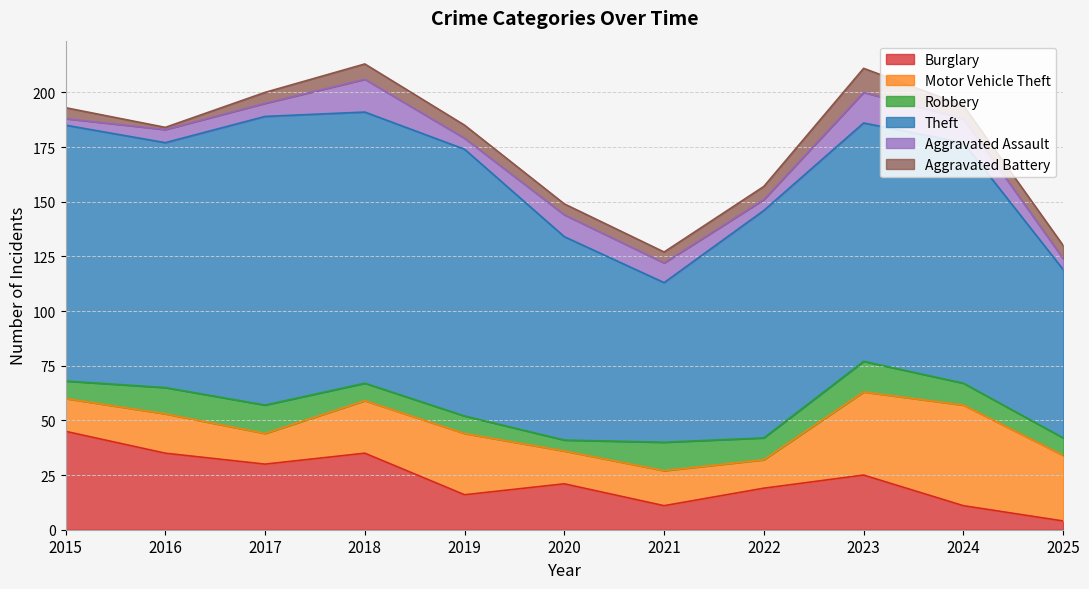

What are all the series names shown in the legend?

Burglary, Motor Vehicle Theft, Robbery, Theft, Aggravated Assault, Aggravated Battery